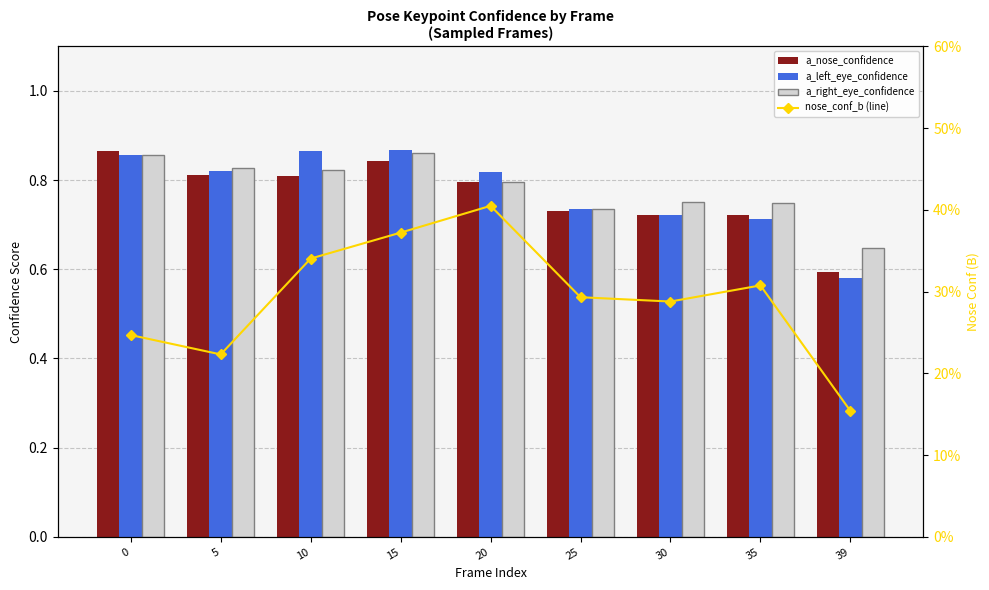

List the series in order of their peak value, highest first.

a_left_eye_confidence, a_nose_confidence, a_right_eye_confidence, nose_conf_b (line)